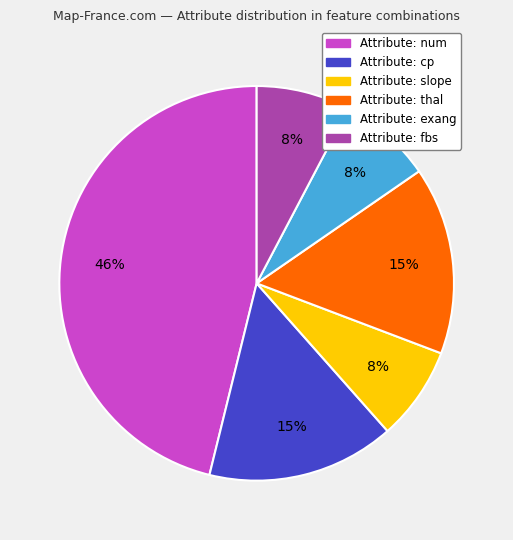

Is there a majority slice in this chart?

No